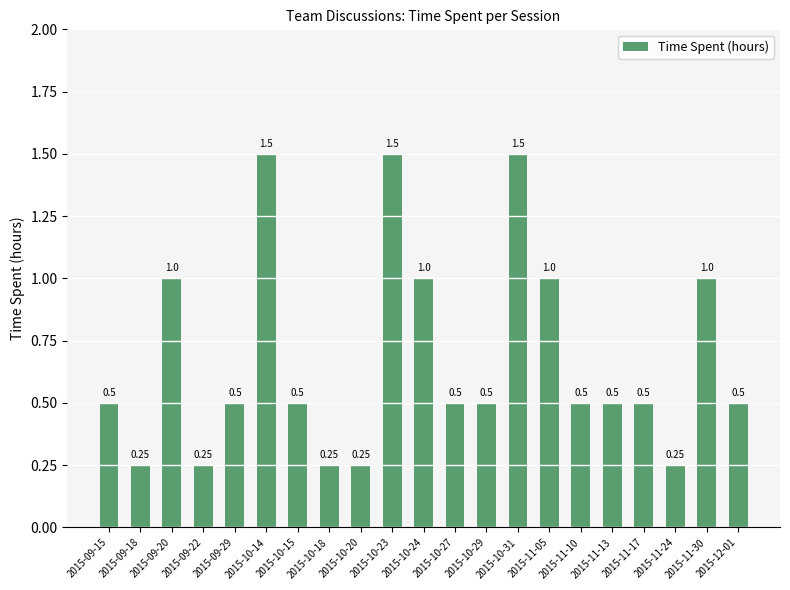

True or false: the data shows 0.4 at 2015-10-18.

False